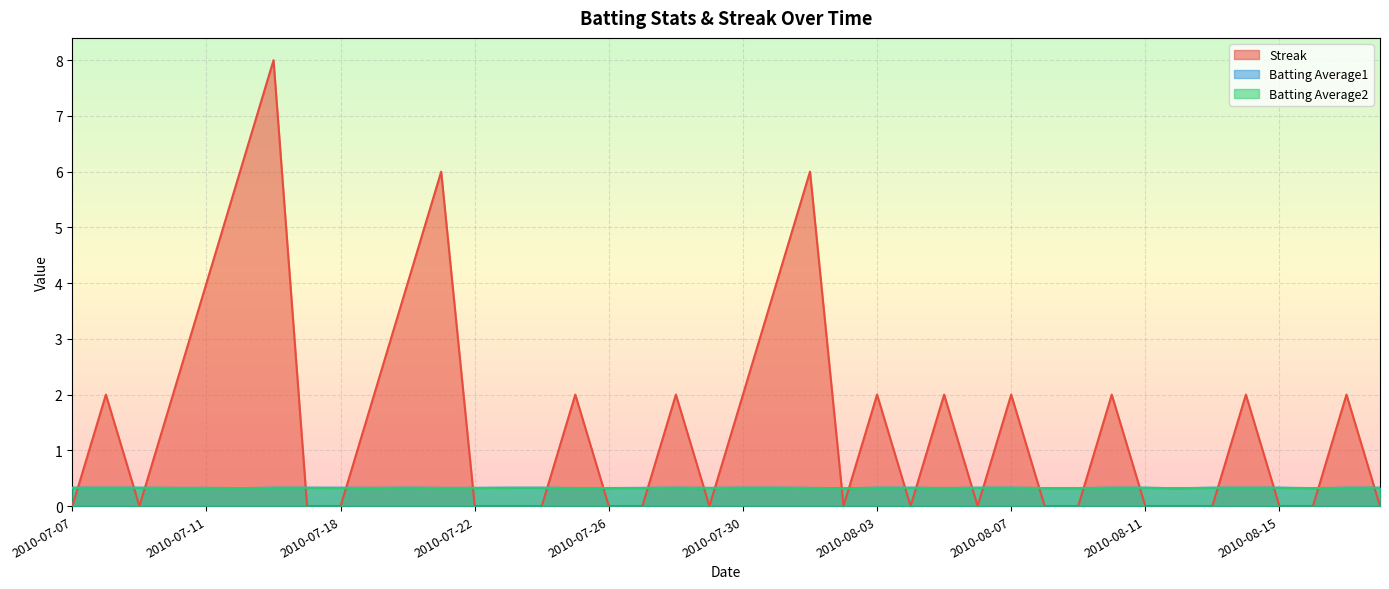

Rank the categories by Batting Average1 value from lowest to highest.

2010-08-02, 2010-08-12, 2010-07-15, 2010-08-16, 2010-07-25, 2010-07-26, 2010-08-05, 2010-08-08, 2010-08-09, 2010-07-10, 2010-07-11, 2010-07-19, 2010-07-21, 2010-07-22, 2010-07-27, 2010-07-29, 2010-08-01, 2010-07-07, 2010-07-08, 2010-07-09, 2010-07-16, 2010-07-17, 2010-07-18, 2010-07-20, 2010-07-23, 2010-07-24, 2010-07-28, 2010-07-30, 2010-07-31, 2010-08-03, 2010-08-04, 2010-08-06, 2010-08-07, 2010-08-10, 2010-08-11, 2010-08-13, 2010-08-14, 2010-08-15, 2010-08-17, 2010-08-18